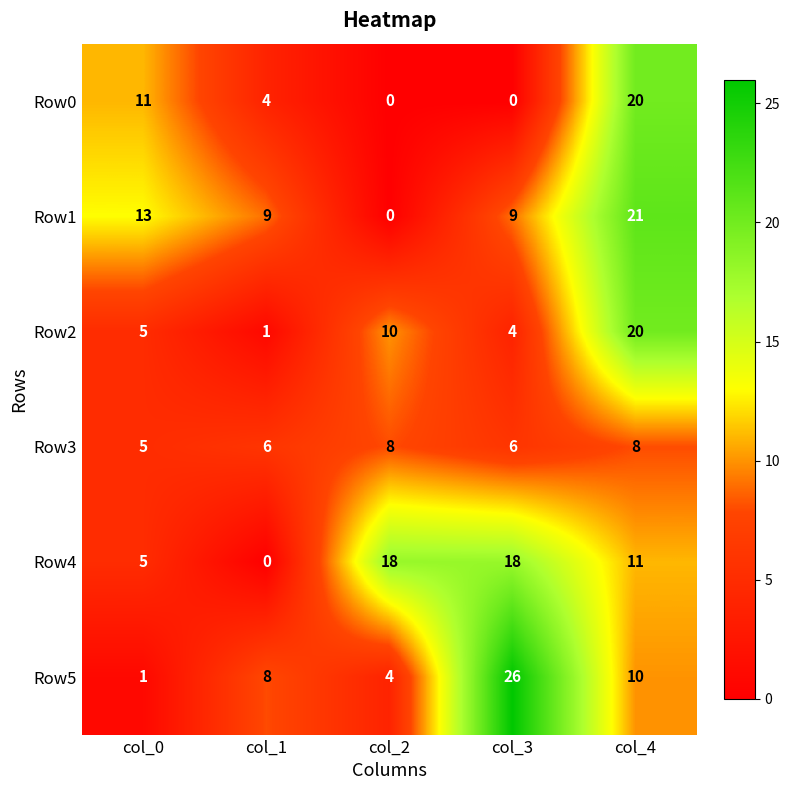

Which series has the largest range (max minus min)?

Row5